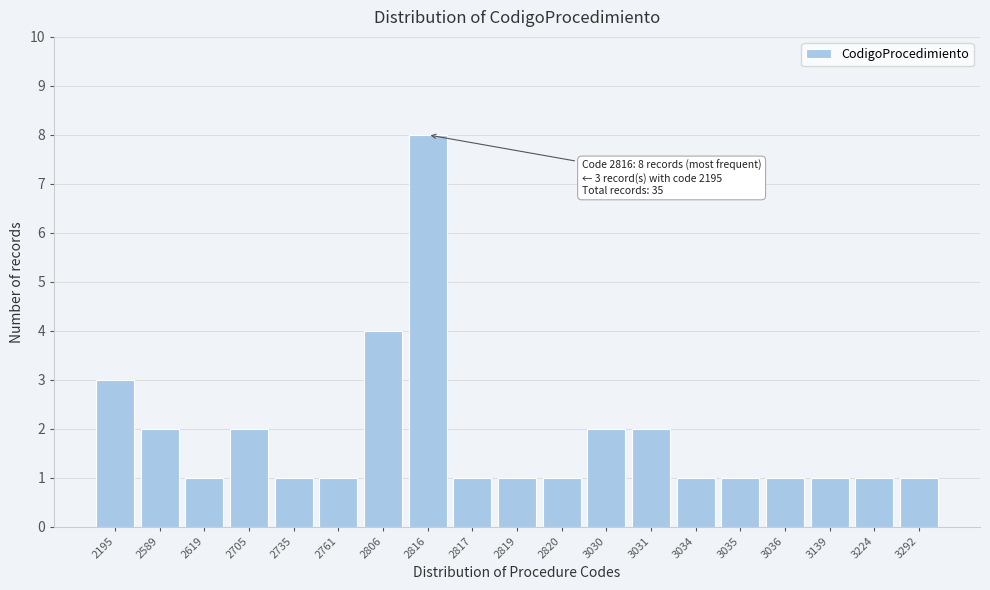

Reading left to right, what are all the values shown in this chart?

3	2	1	2	1	1	4	8	1	1	1	2	2	1	1	1	1	1	1